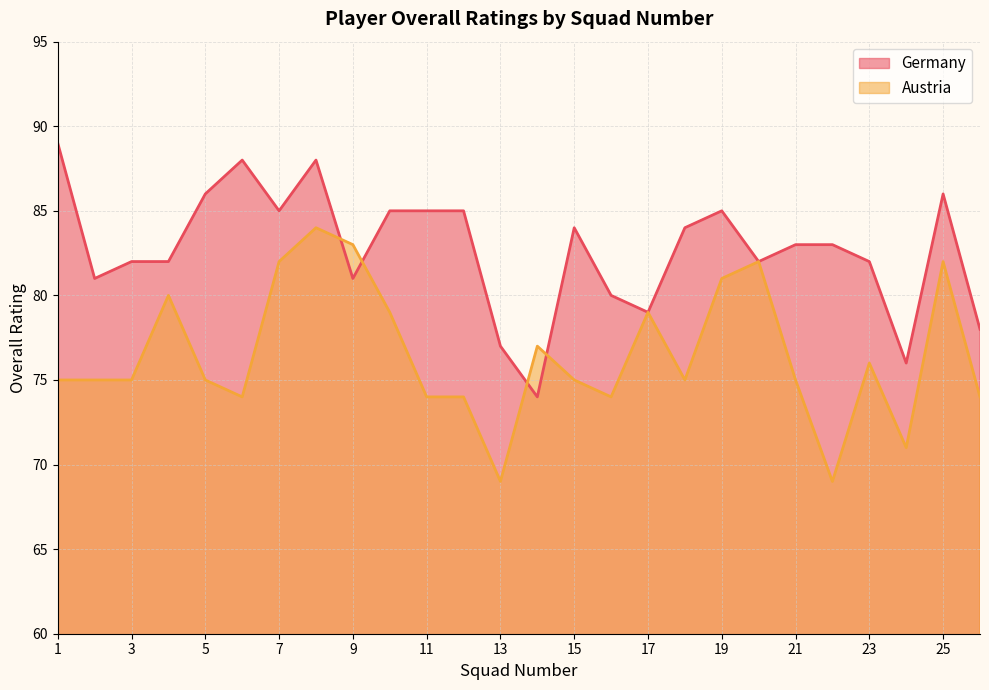

True or false: Austria has a value of 128 at 17.

False